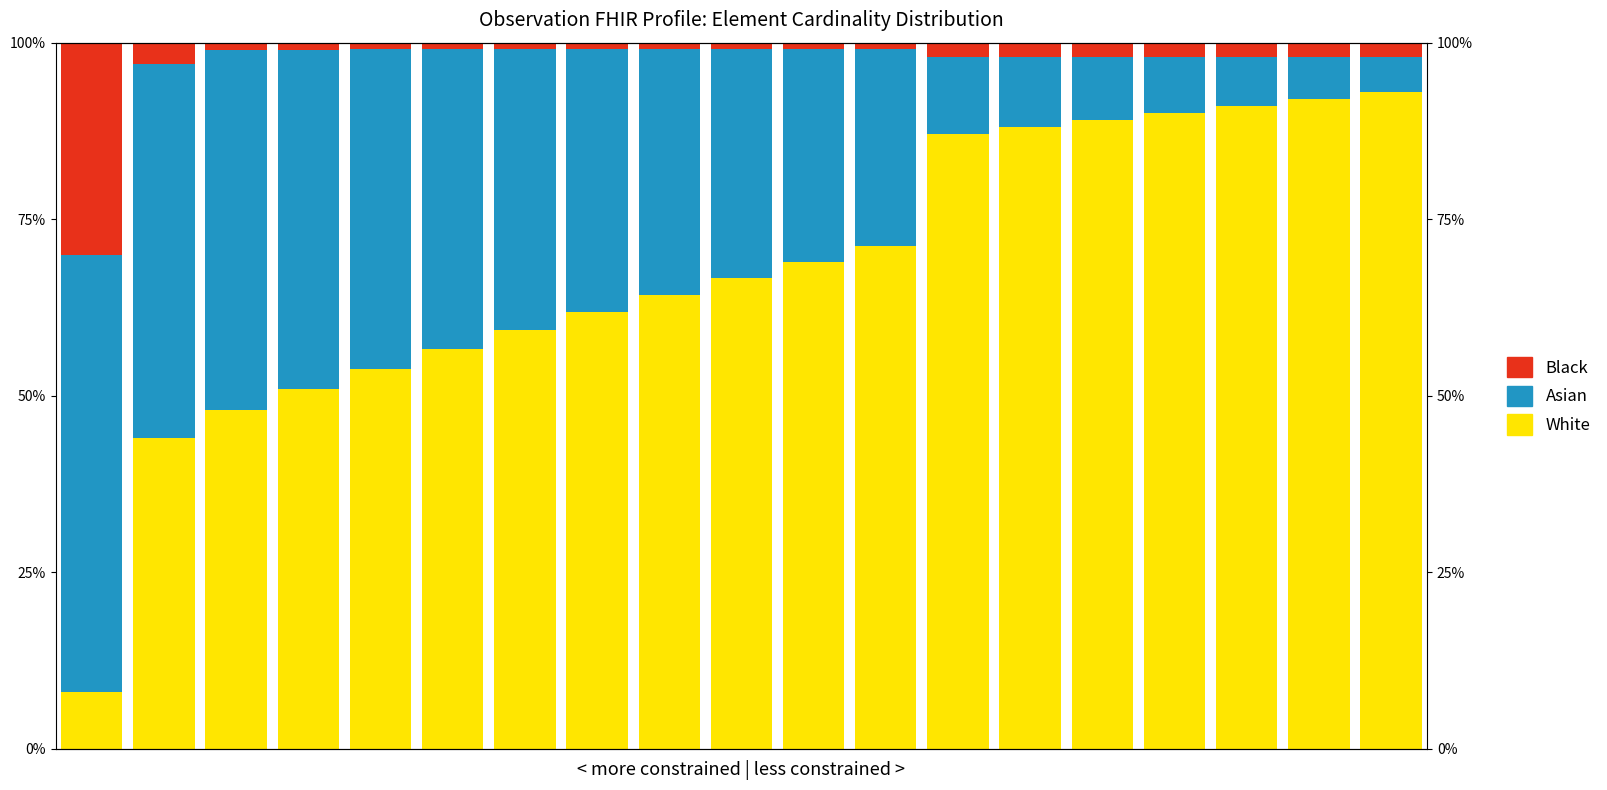

Which has a higher value, 7 or 17?

17